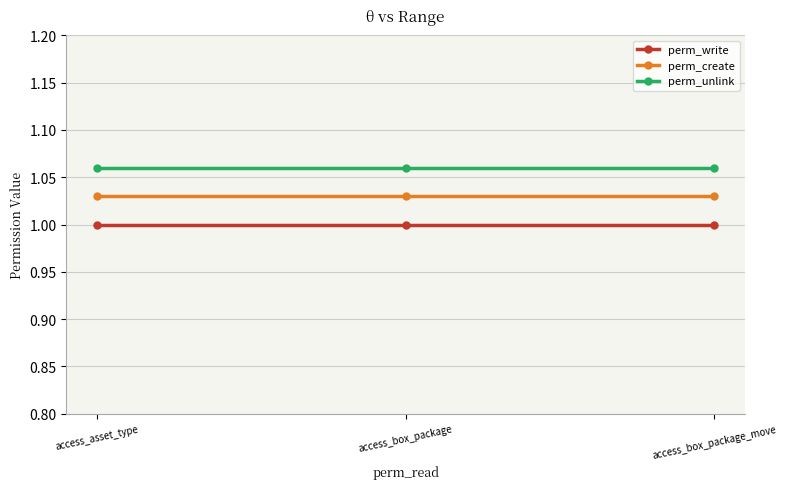

What is the total value across all series at access_asset_type?

3.1